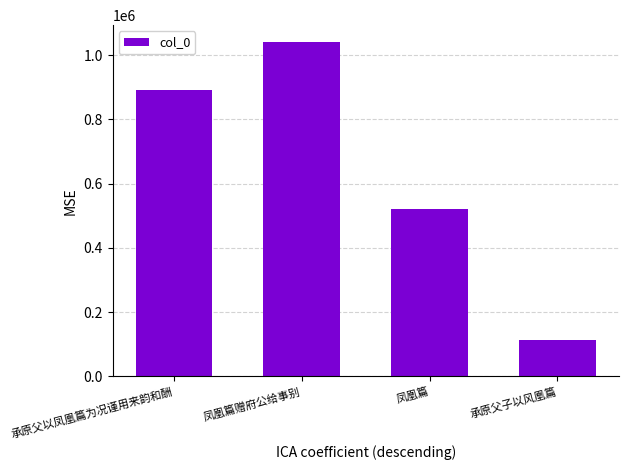

What is the difference between the second highest and second lowest values?

369425